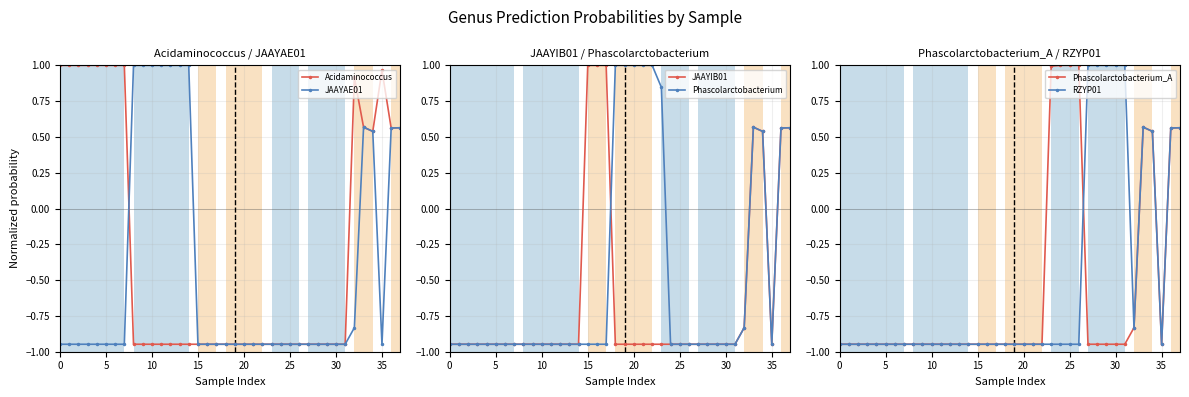

What are all the series names shown in the legend?

Acidaminococcus, JAAYAE01, JAAYIB01, Phascolarctobacterium, Phascolarctobacterium_A, RZYP01